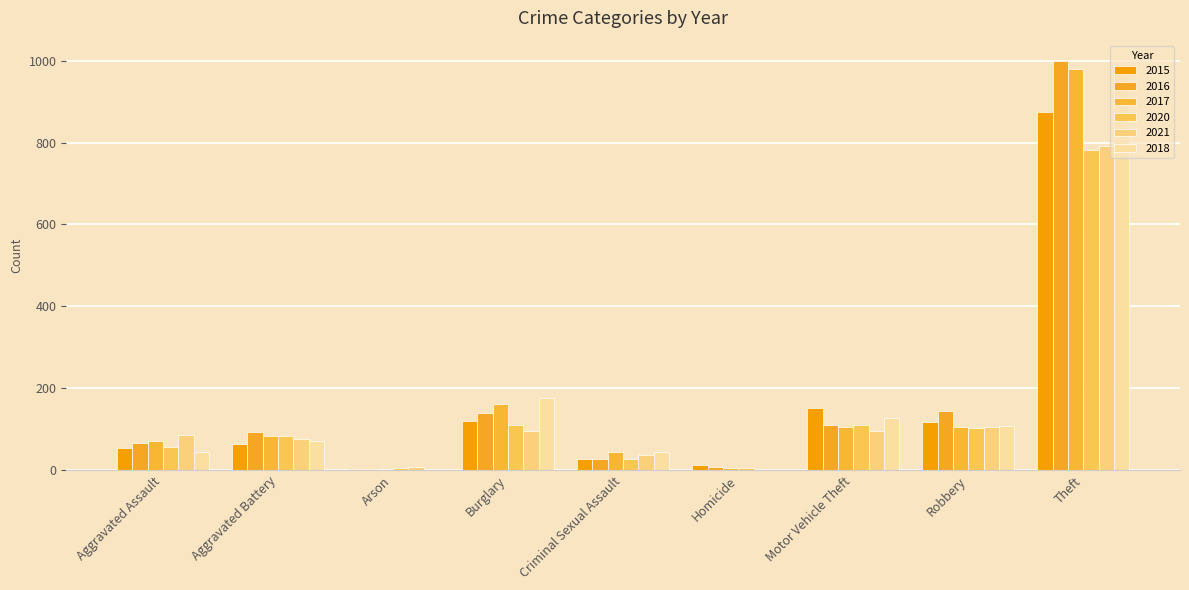

What is the average value of the 2018 series?

172